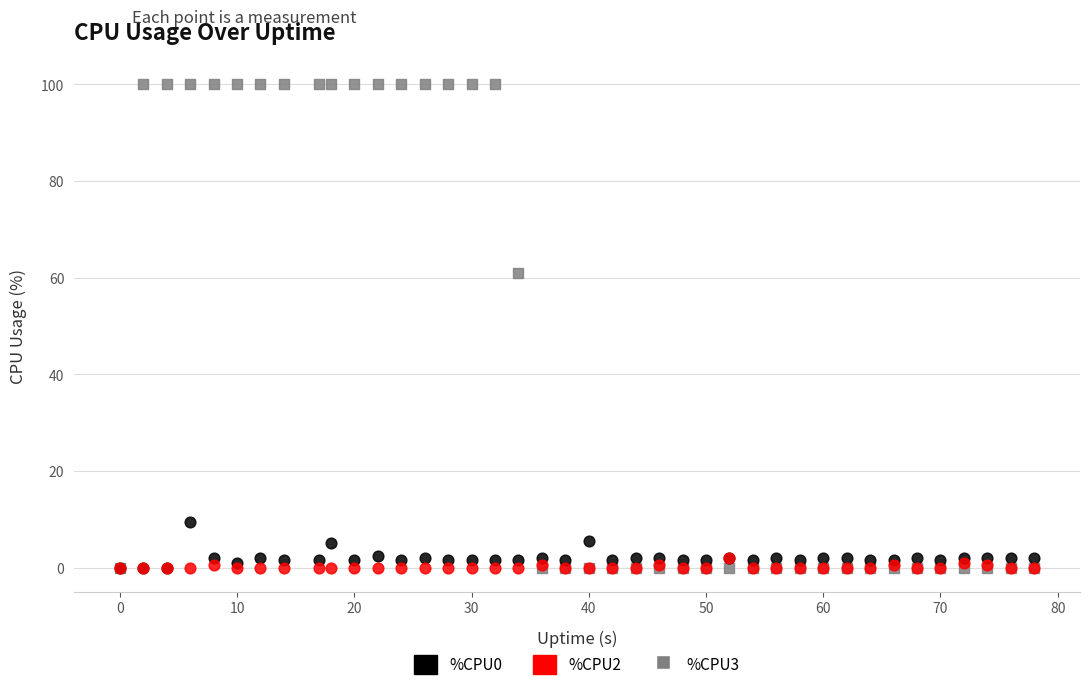

Across all series, what Y value is closest to 50?

61.0